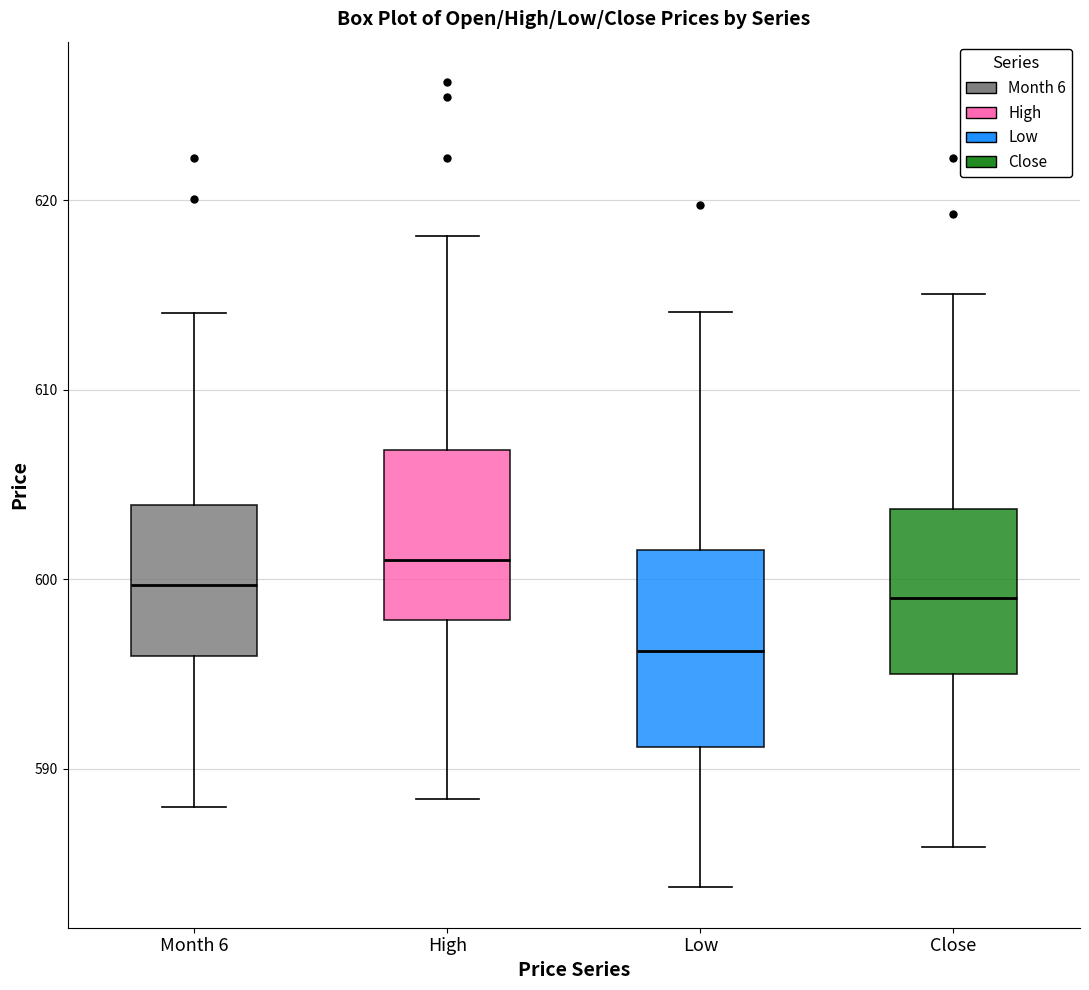

Where does the lower whisker of the box for Low end on the y-axis? The values are not printed on the chart, so give them approximately, as read against the axis.

584